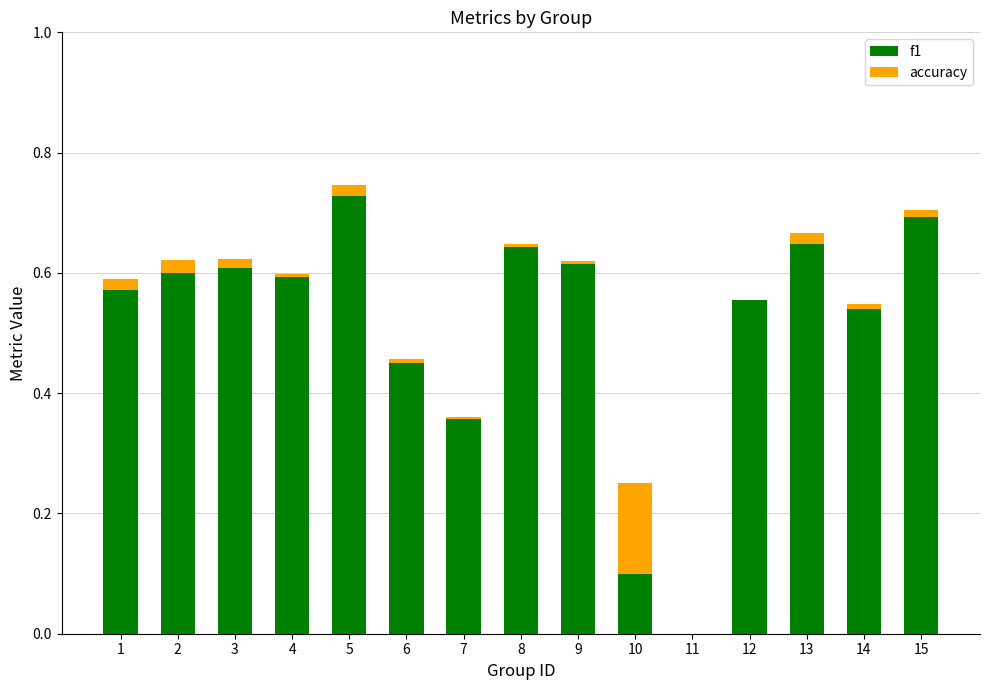

Which has a higher value, 12 or 14?

12